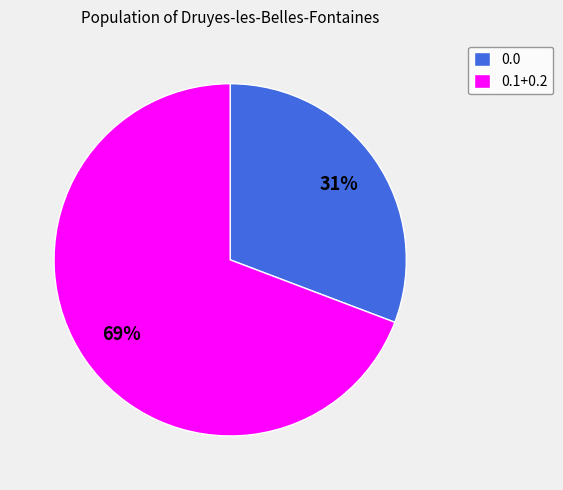

What is the ratio of the value at 0.0 to the value at 0.1+0.2?

0.4